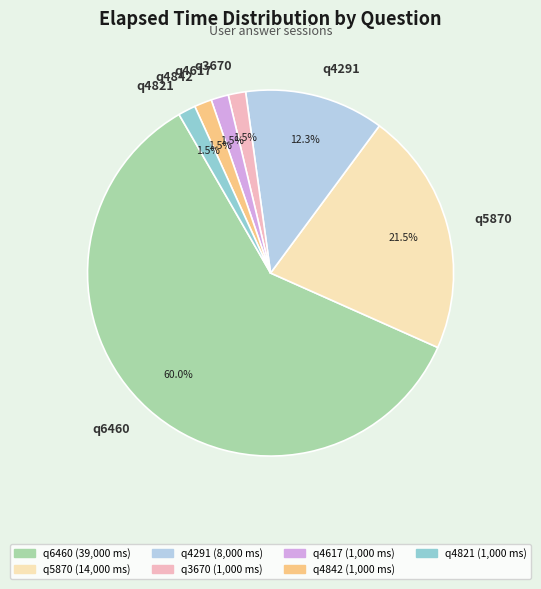

What is the ratio of the value at q3670 to the value at q4821?

1.0